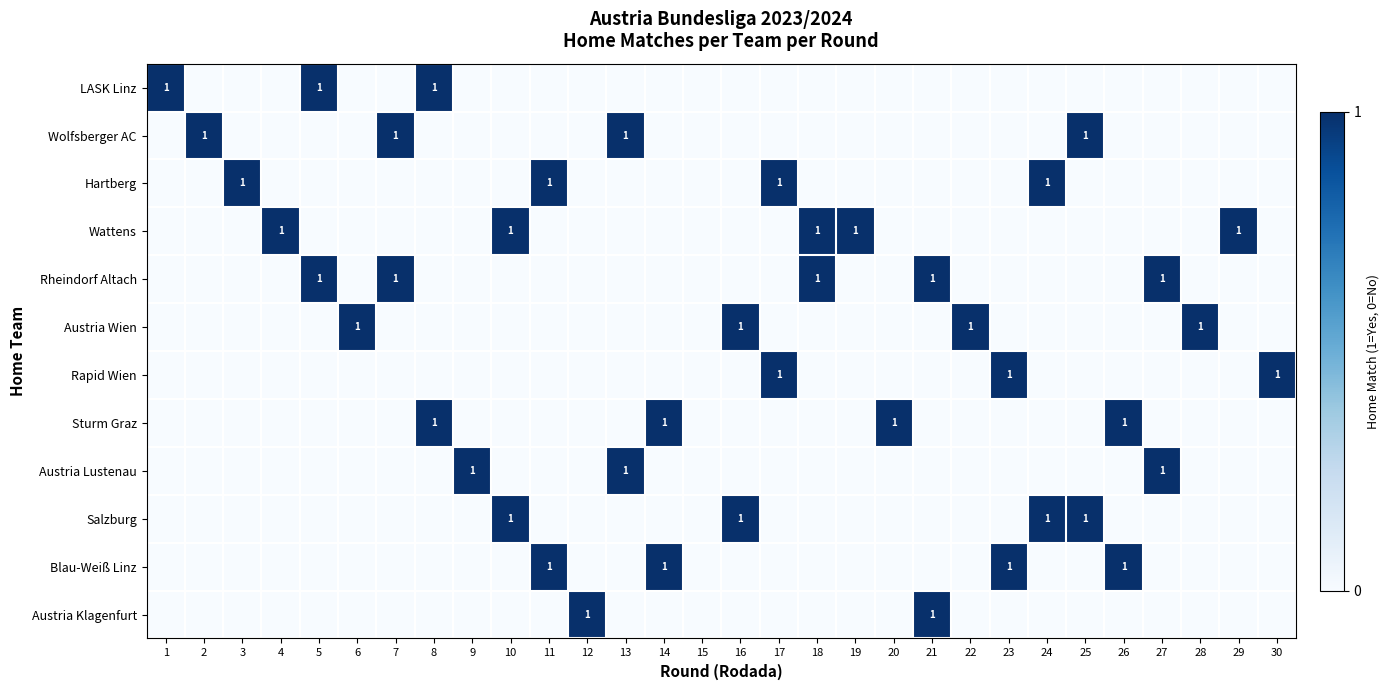

The value of Wattens at 29 is 1. True or false?

True